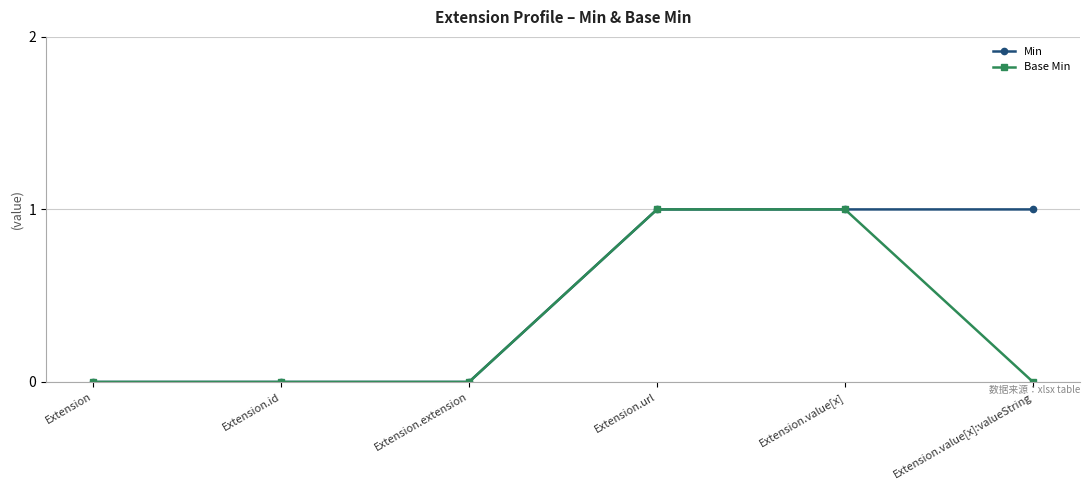

What is the sum of the Min values at Extension and Extension.value[x]:valueString?

1